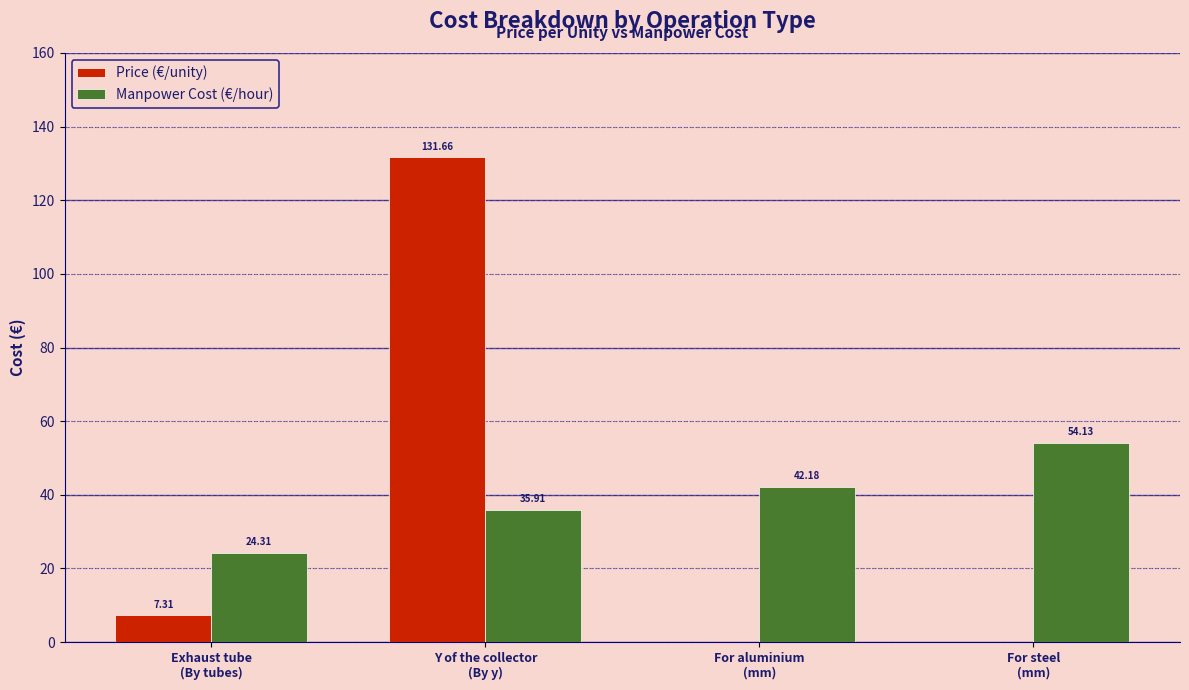

The Manpower Cost (€/hour) series shows 43.7 at Exhaust tube
(By tubes). True or false?

False